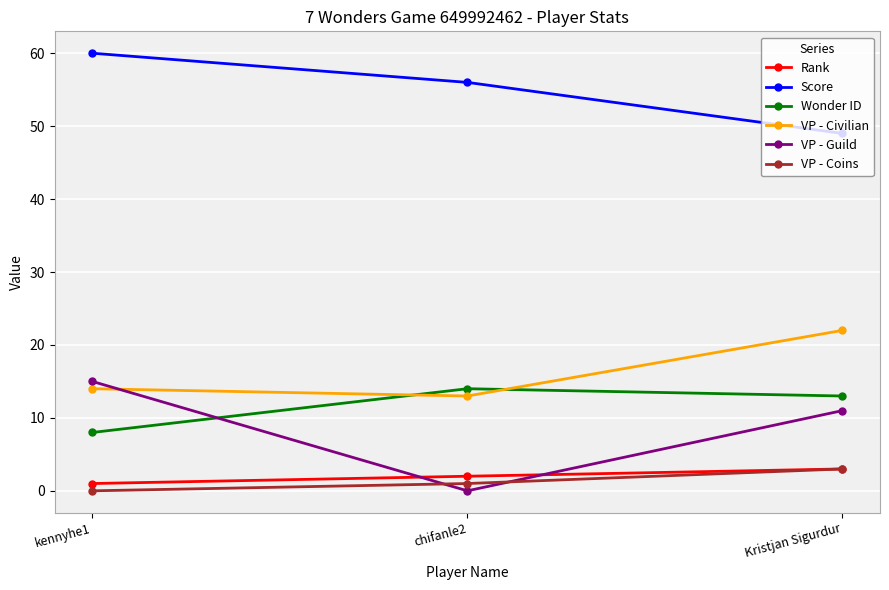

What is the total value across all series at Kristjan Sigurdur?

101